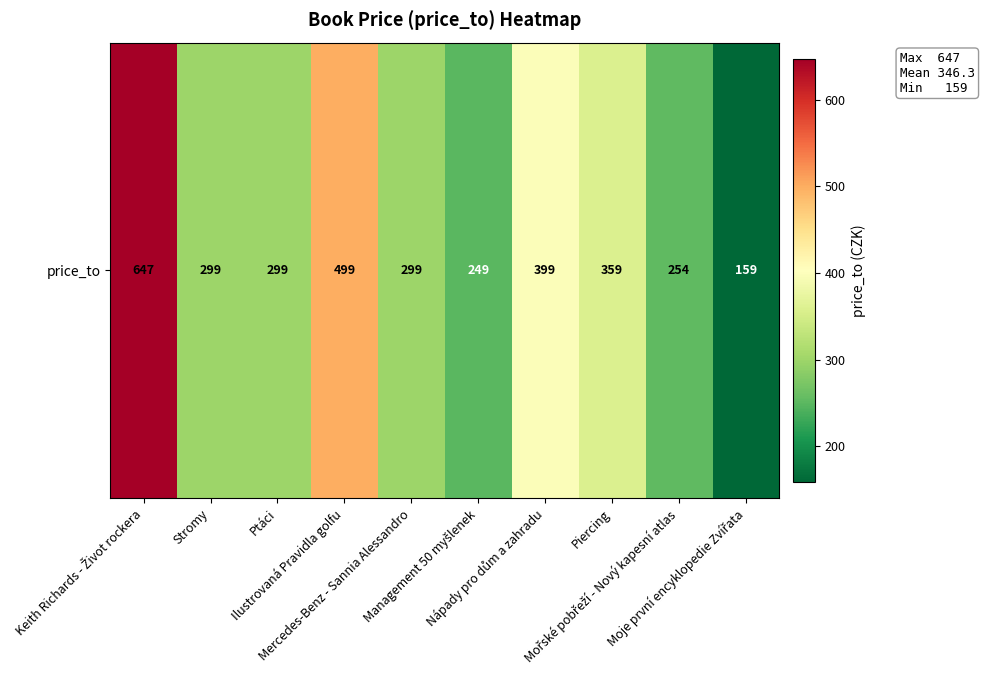

What is the difference between the values at Management 50 myšlenek and Mercedes-Benz - Sannia Alessandro?

50